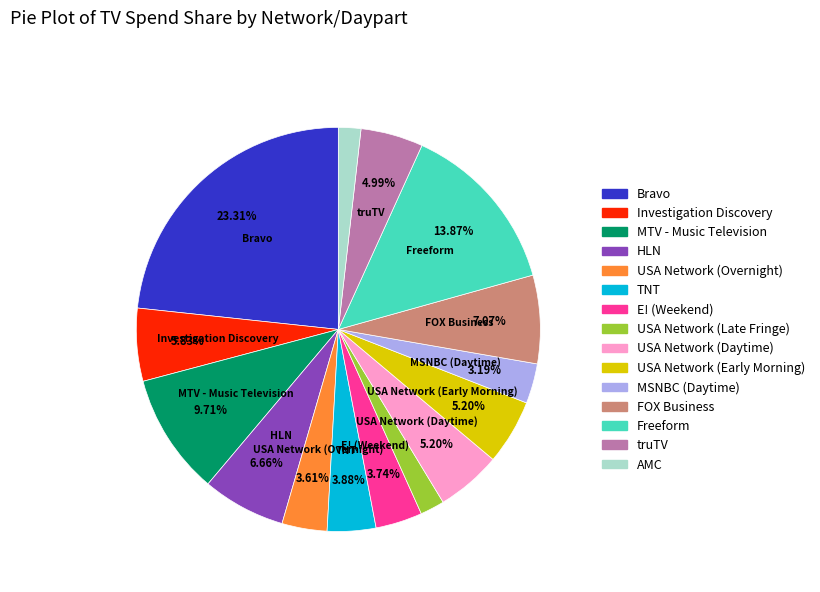

Which slice is the largest?

Bravo